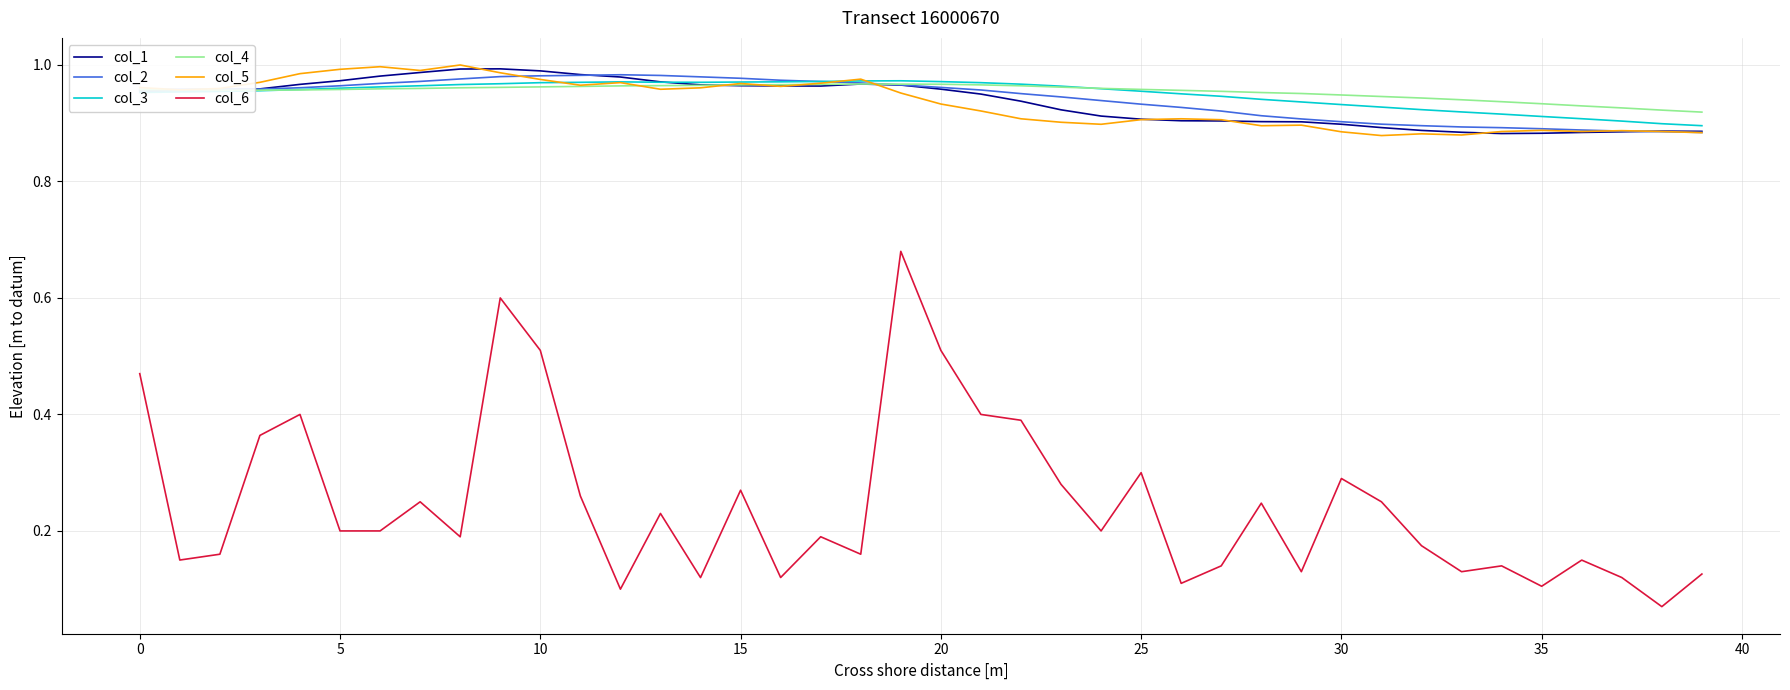

What are all the series names shown in the legend?

col_1, col_2, col_3, col_4, col_5, col_6